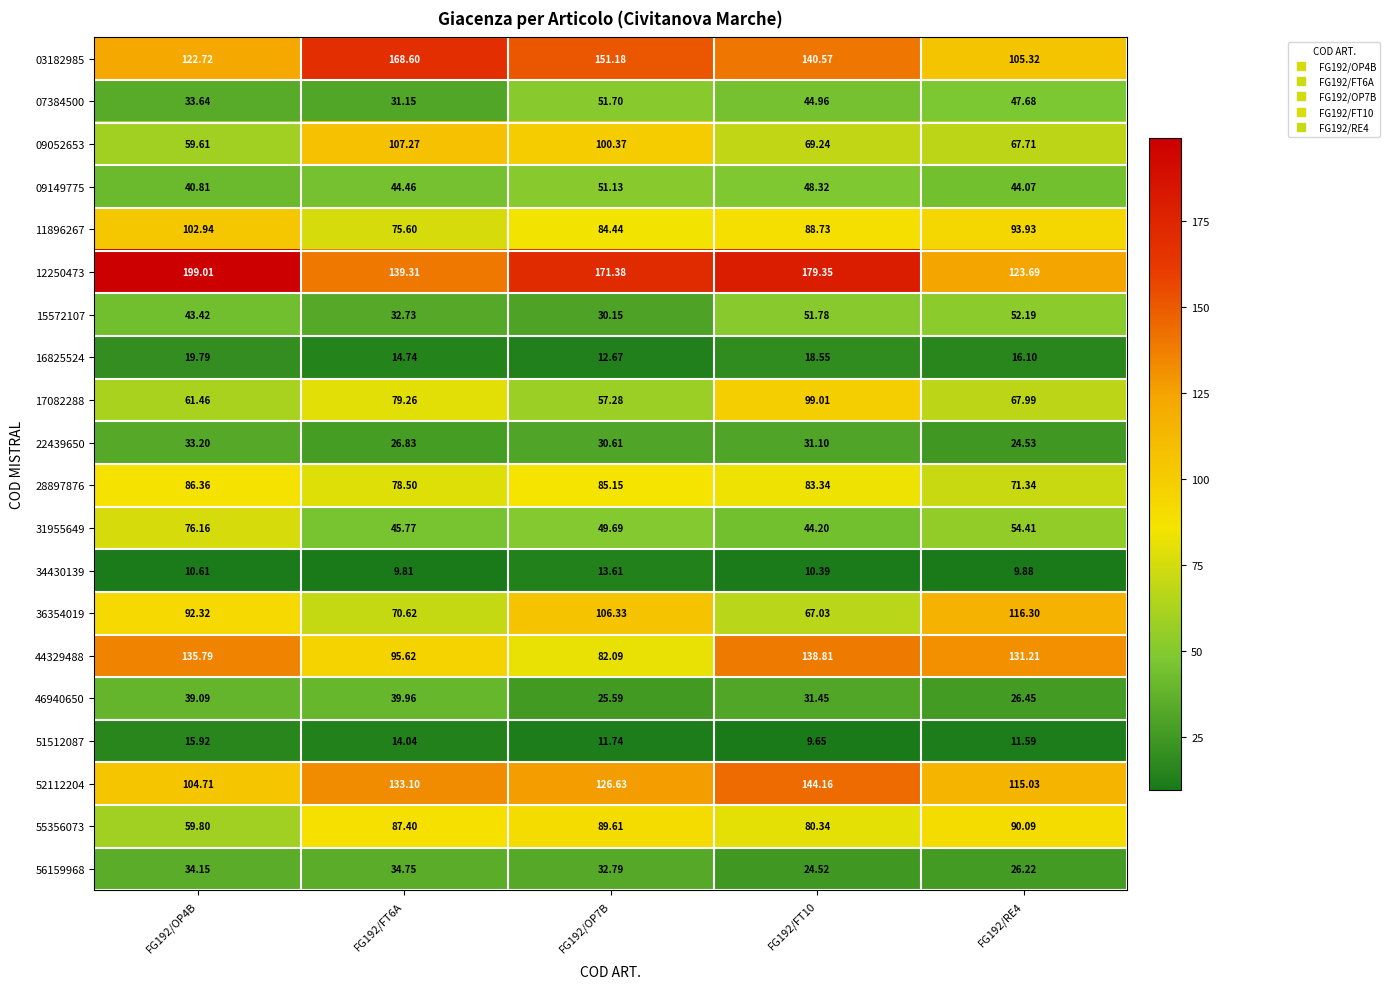

What is the greatest value displayed?

199.0